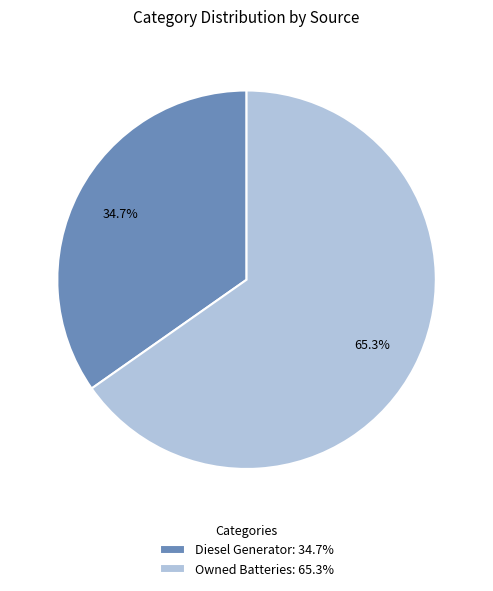

Approximately how many times larger is the value at Diesel Generator: 34.7% compared to Owned Batteries: 65.3%?

0.5